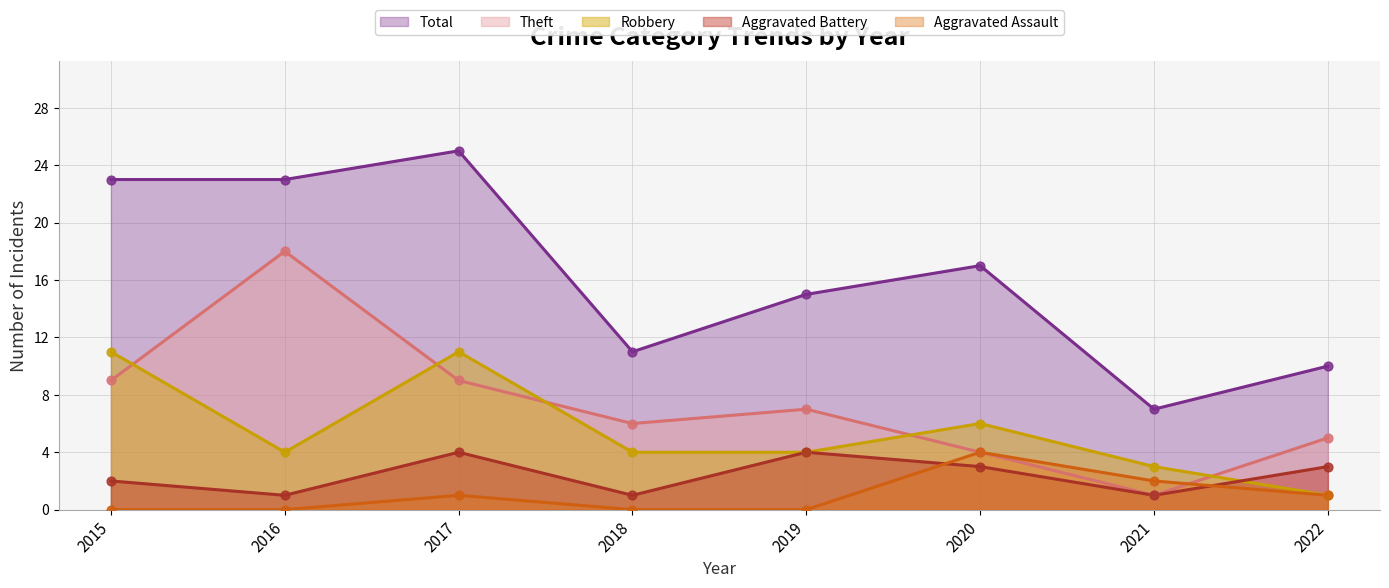

What is the total value across all series at 2016?

46